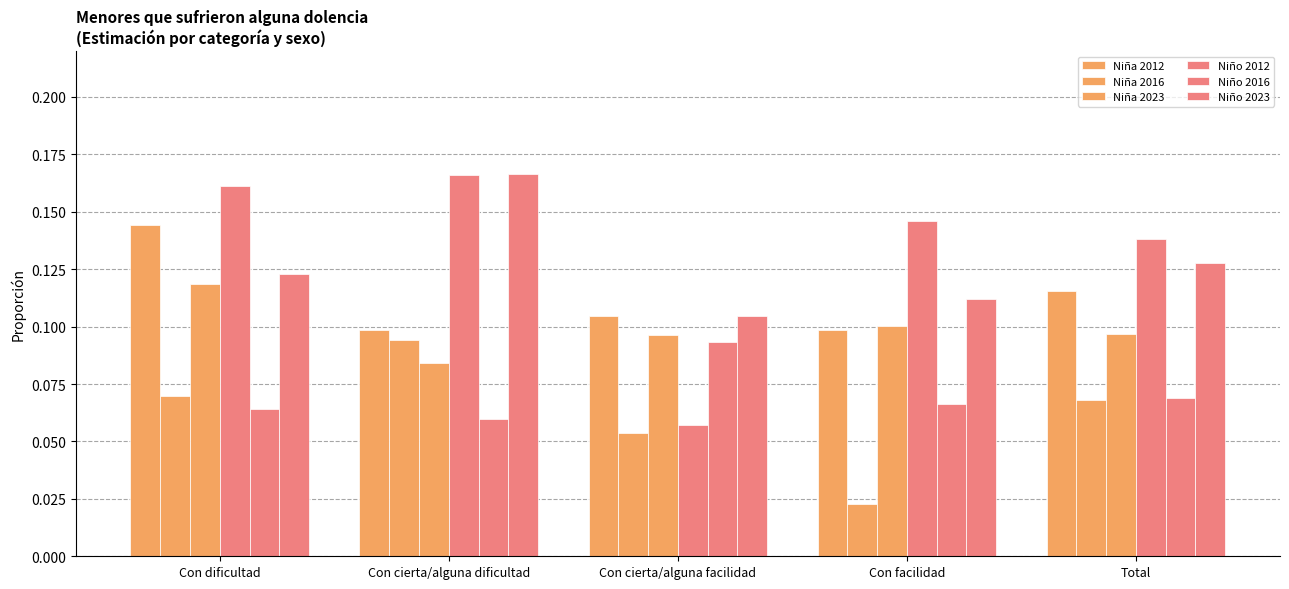

How many groups of bars are there?

5